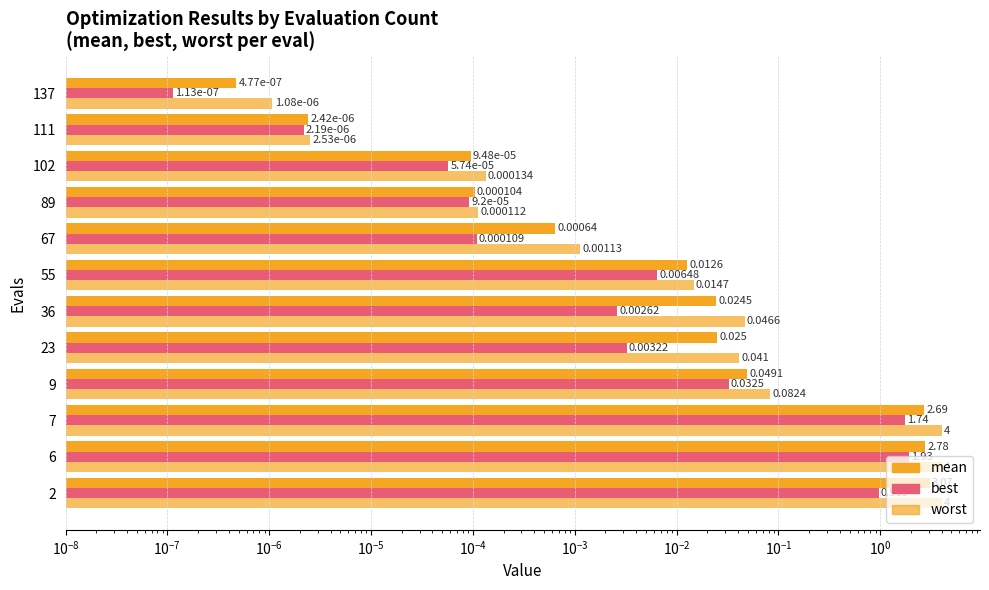

What is the average value of the best series?

0.4